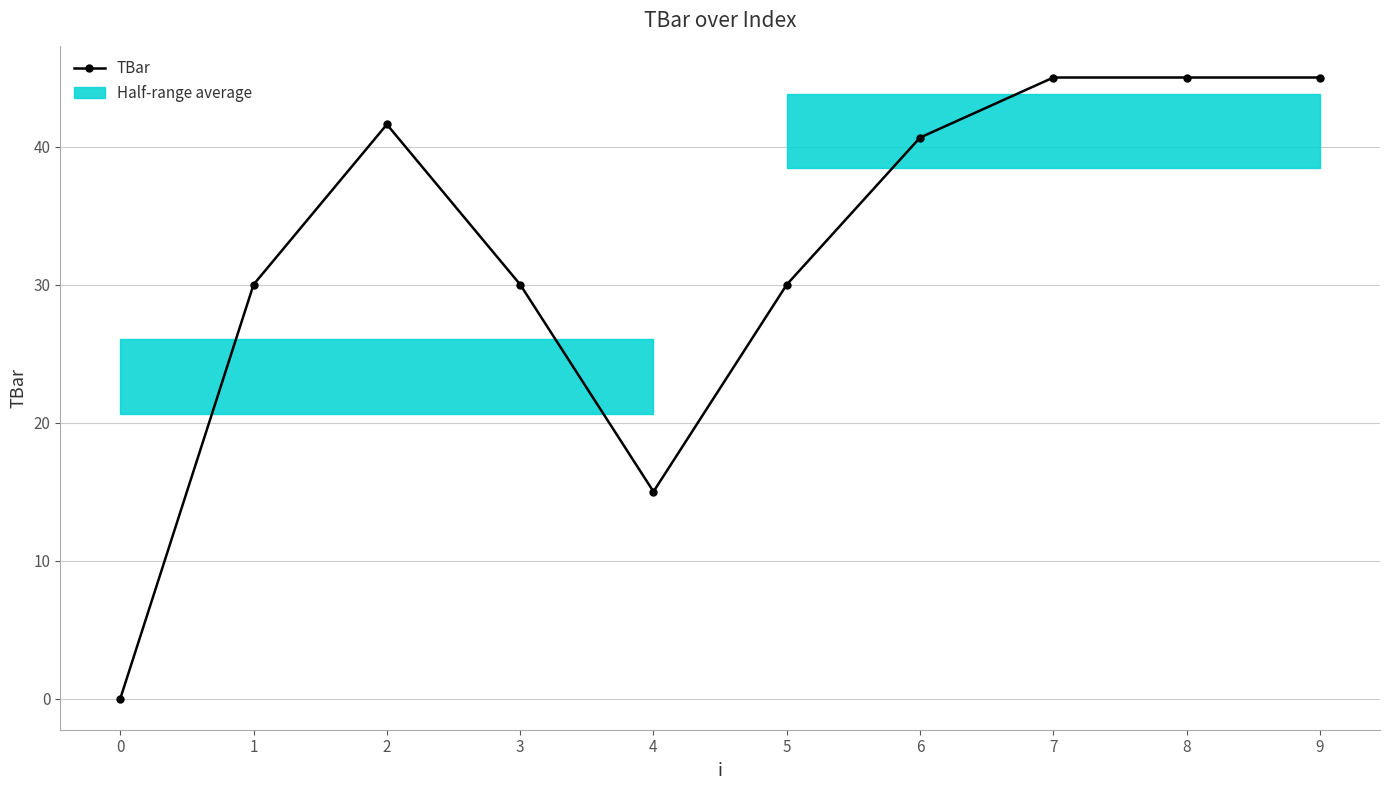

What is the maximum value shown in the chart?

45.0